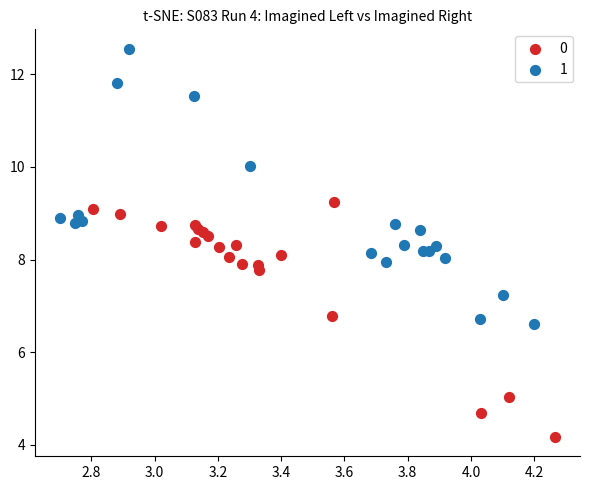

What are all the series names shown in the legend?

0, 1